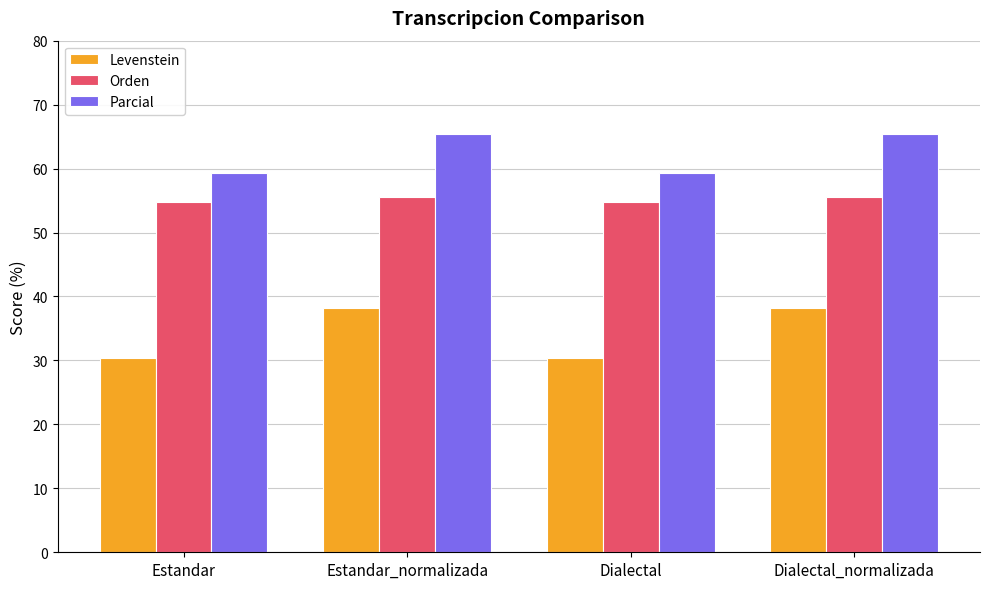

What is the maximum value for Parcial?

65.4